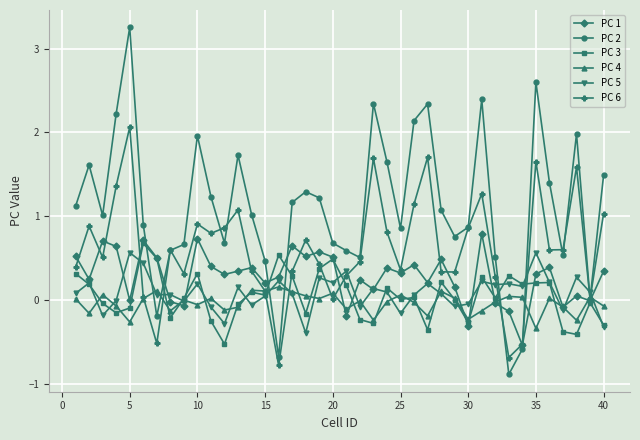

Rank the series by their maximum value, from highest to lowest.

PC 2, PC 6, PC 1, PC 3, PC 5, PC 4